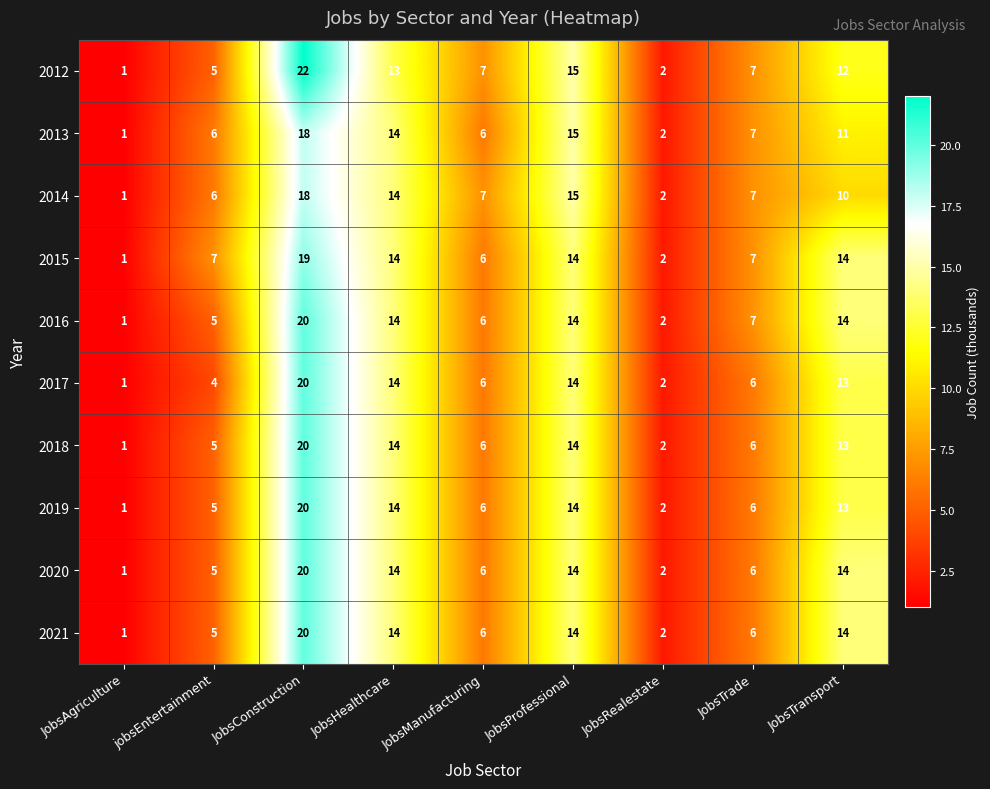

What is the approximate value of 2020 at JobsConstruction?

20